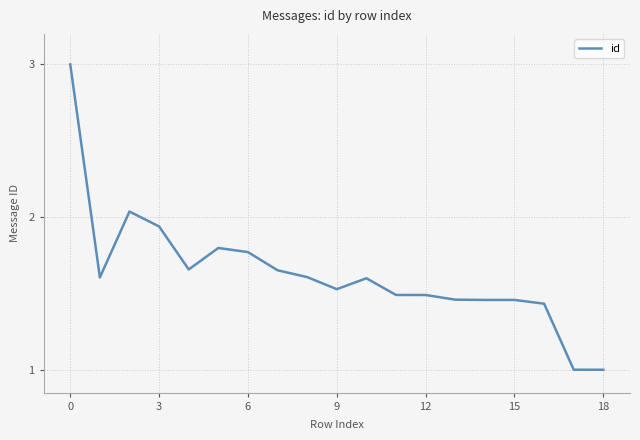

What is the smallest value displayed?

1.0